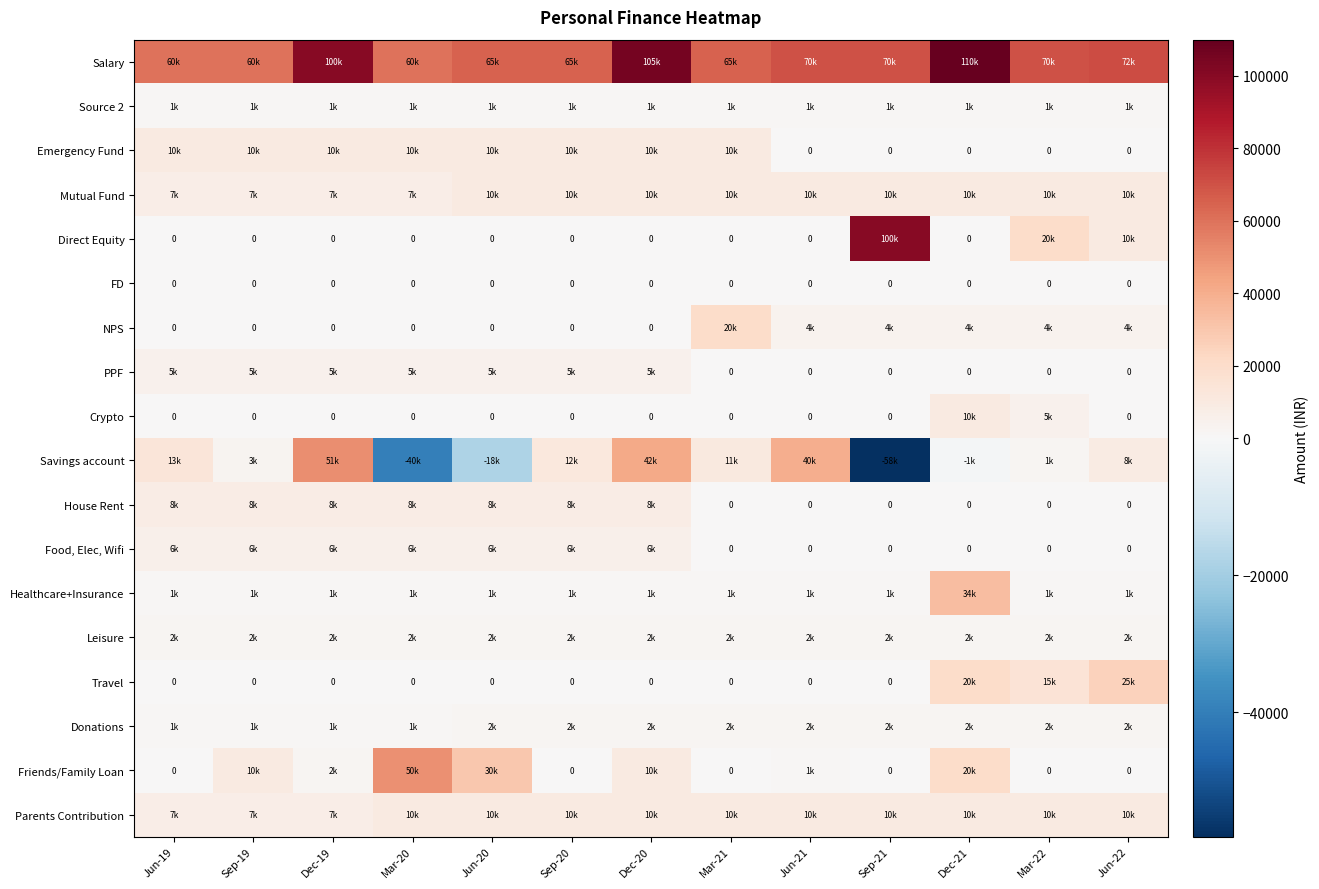

What is the minimum value shown in the chart?

-58200